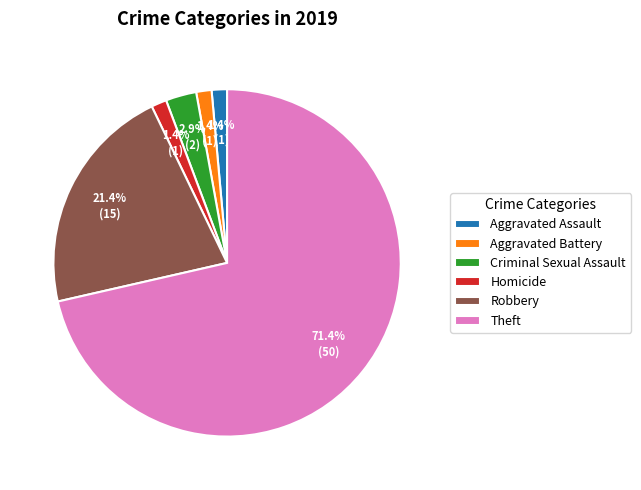

Which has a higher value, Aggravated Assault or Robbery?

Robbery